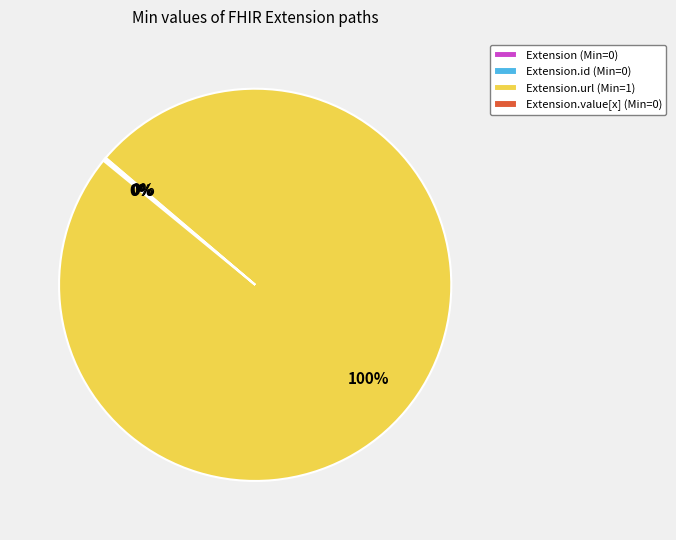

The Extension.url (Min=1) slice represents 100% of the pie. True or false?

True